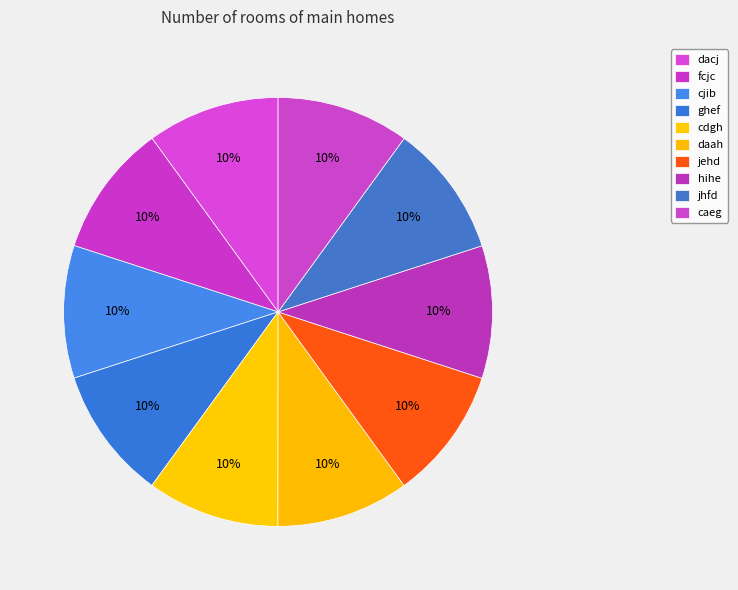

The caeg slice represents 1% of the pie. True or false?

False